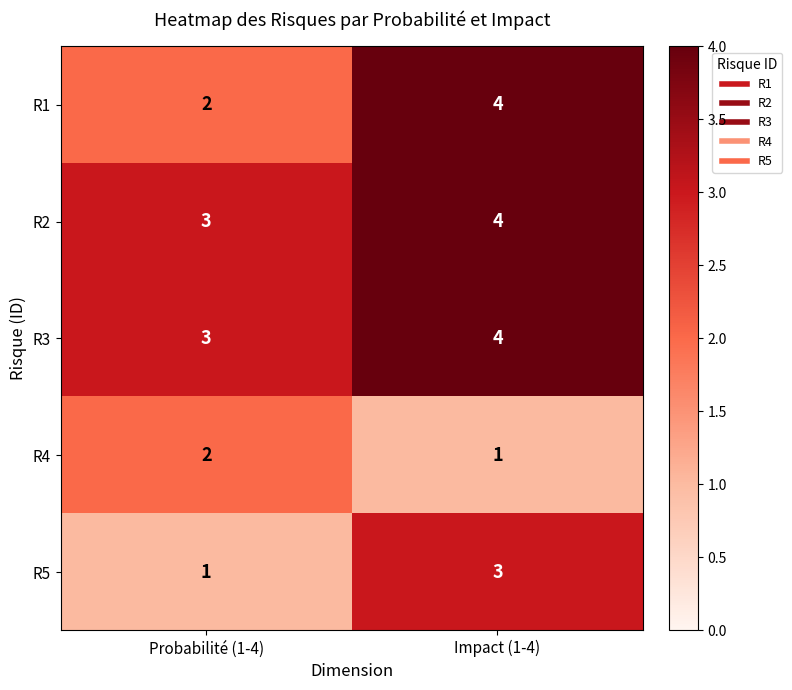

What is the difference between the highest and lowest values at Probabilité (1-4)?

2